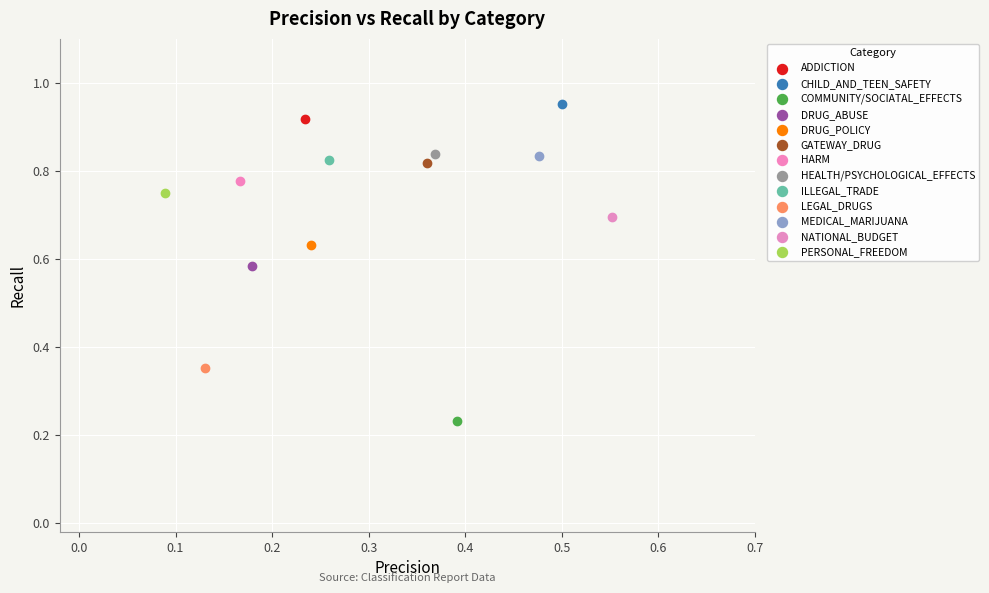

What are all the series names shown in the legend?

ADDICTION, CHILD_AND_TEEN_SAFETY, COMMUNITY/SOCIATAL_EFFECTS, DRUG_ABUSE, DRUG_POLICY, GATEWAY_DRUG, HARM, HEALTH/PSYCHOLOGICAL_EFFECTS, ILLEGAL_TRADE, LEGAL_DRUGS, MEDICAL_MARIJUANA, NATIONAL_BUDGET, PERSONAL_FREEDOM